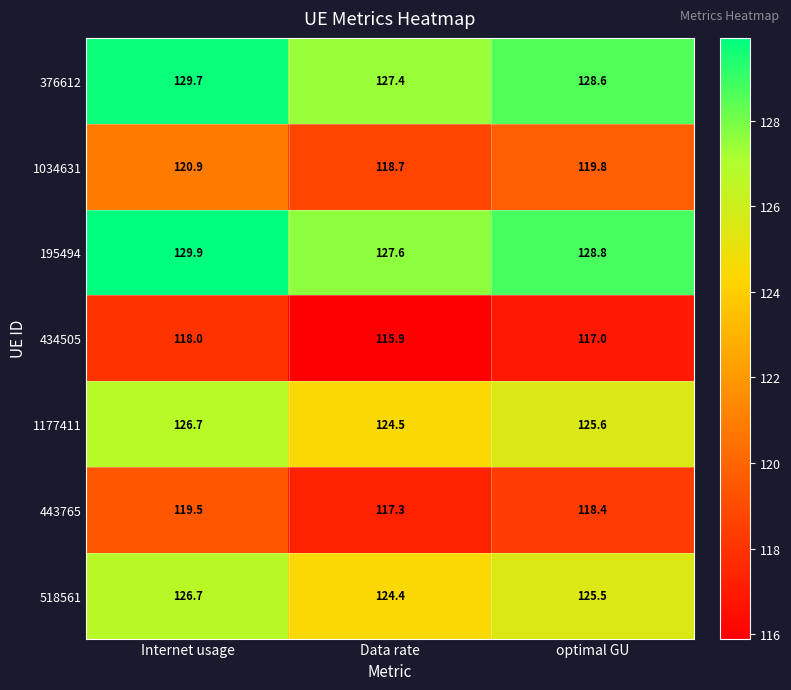

Reading right to left, what are all the values shown in this chart?

376612: 128.6	127.4	129.7
1034631: 119.8	118.7	120.9
195494: 128.8	127.6	129.9
434505: 117.0	115.9	118.0
1177411: 125.6	124.5	126.7
443765: 118.4	117.3	119.5
518561: 125.5	124.4	126.7